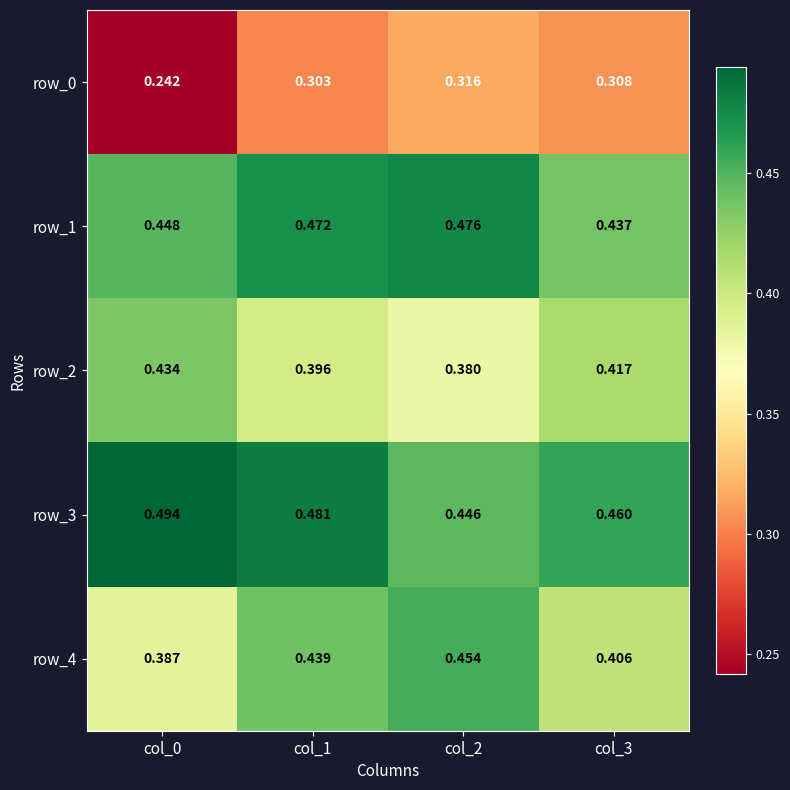

Is the value of row_4 at col_2 greater than the value of row_1 at col_3?

Yes